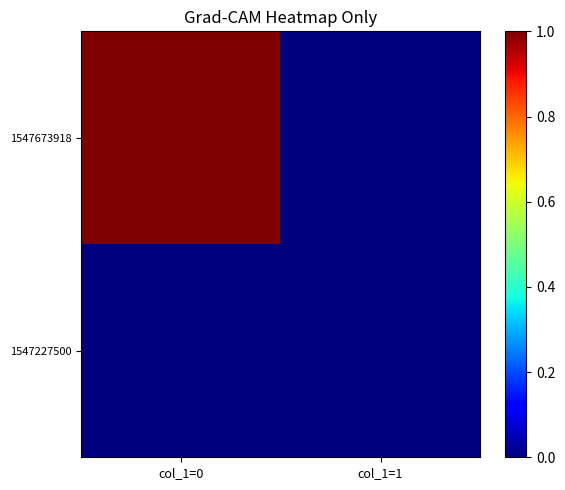

Rank the series at col_1=0 from highest to lowest value.

1547673918, 1547227500